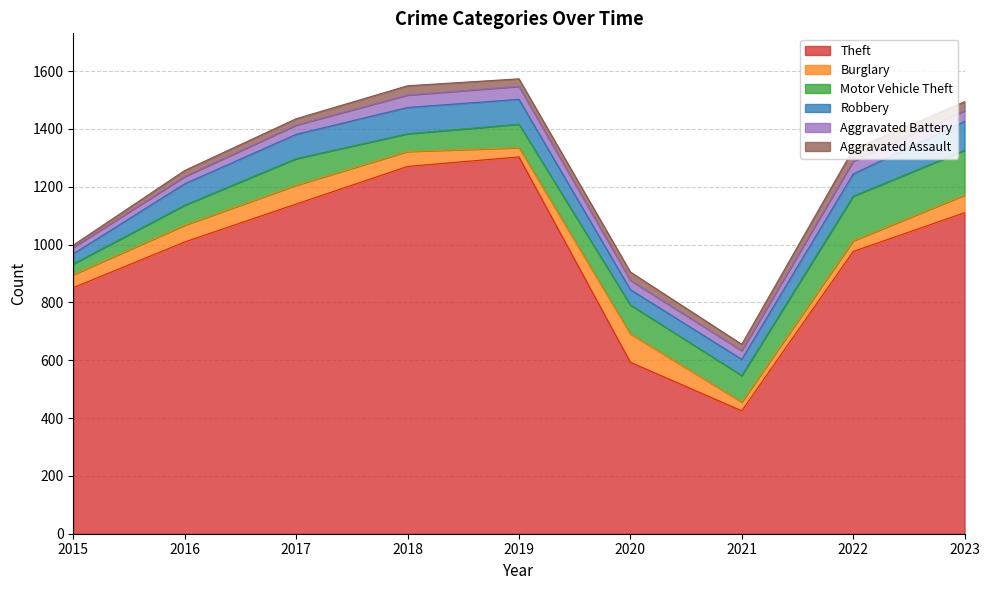

True or false: Aggravated Battery and Motor Vehicle Theft cross at least once.

False